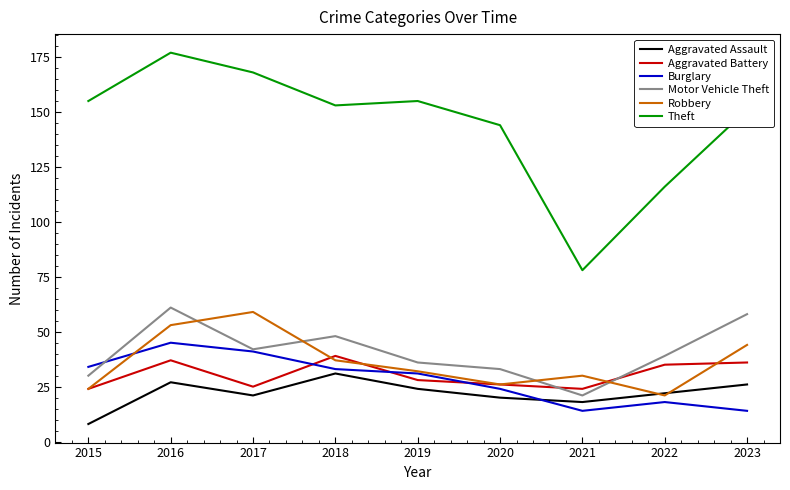

List the series in order of their peak value, highest first.

Theft, Motor Vehicle Theft, Robbery, Burglary, Aggravated Battery, Aggravated Assault